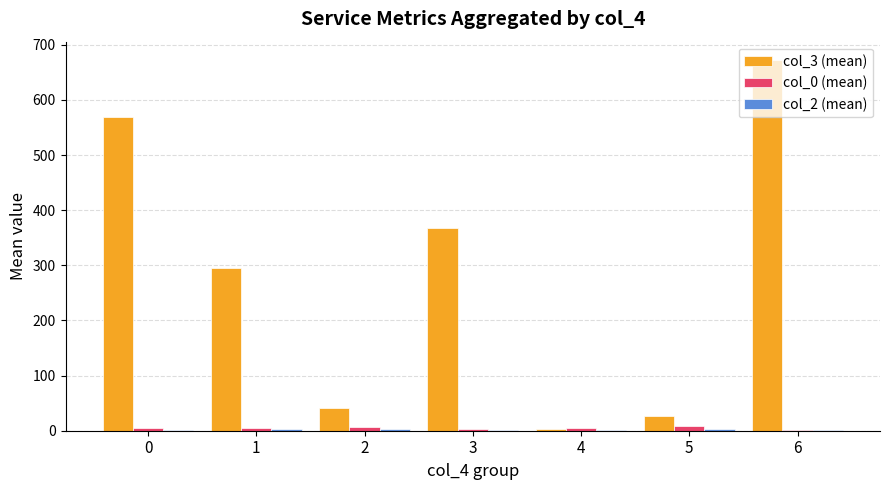

What is the maximum value shown in the chart?

672.0